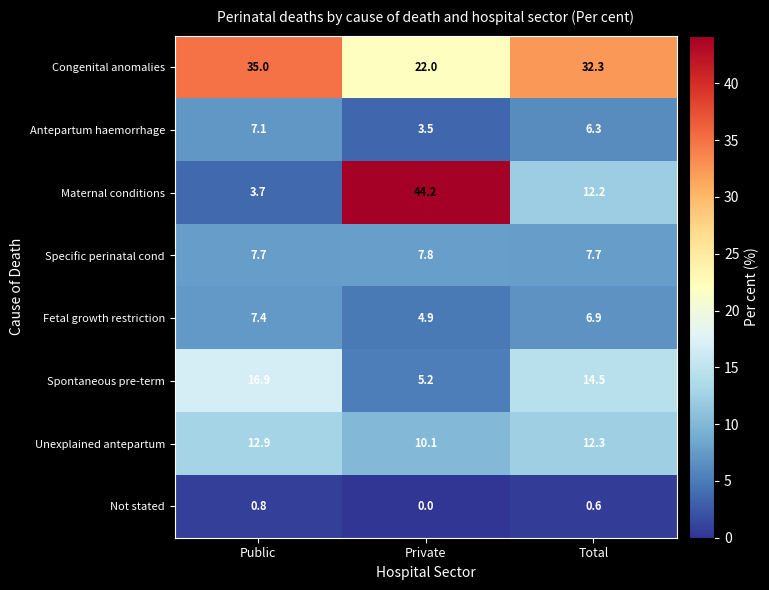

Is it true that Not stated equals 0.6 at Total?

True